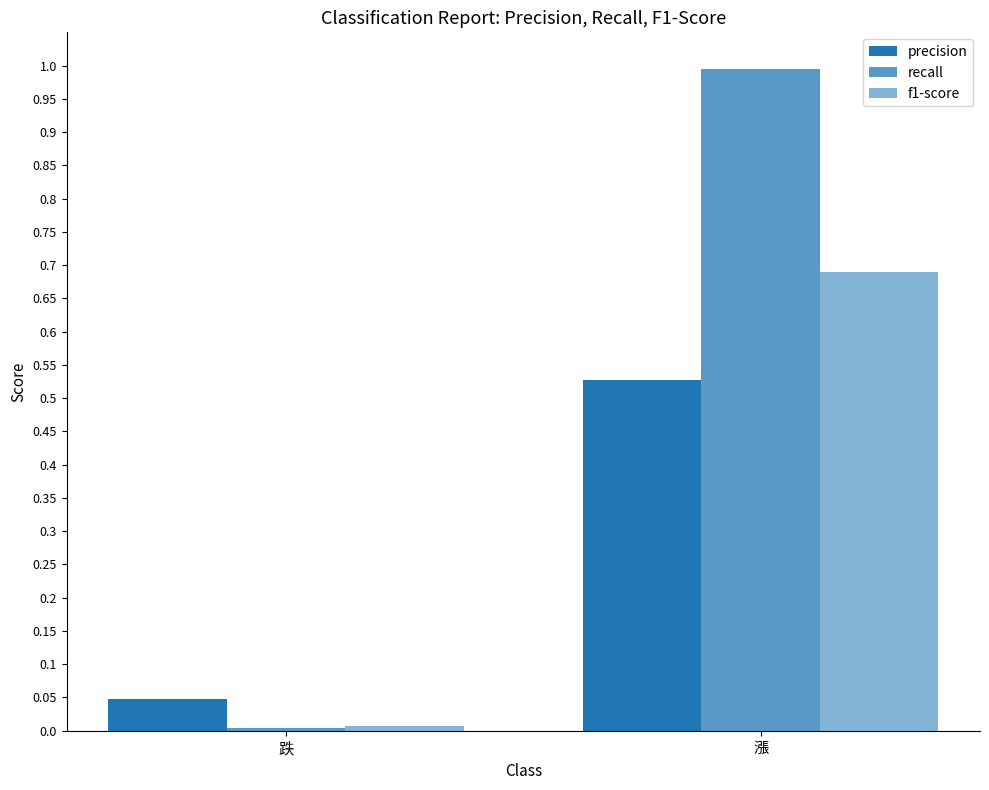

Are the bars grouped side by side (vs. stacked)?

Yes